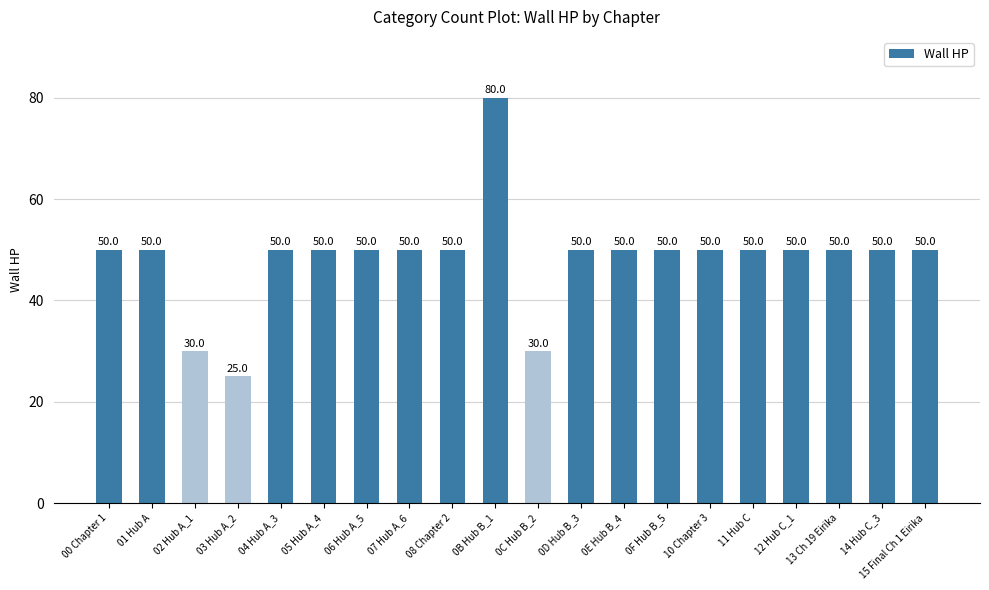

Approximately how many times larger is the value at 02 Hub A_1 compared to 07 Hub A_6?

0.6